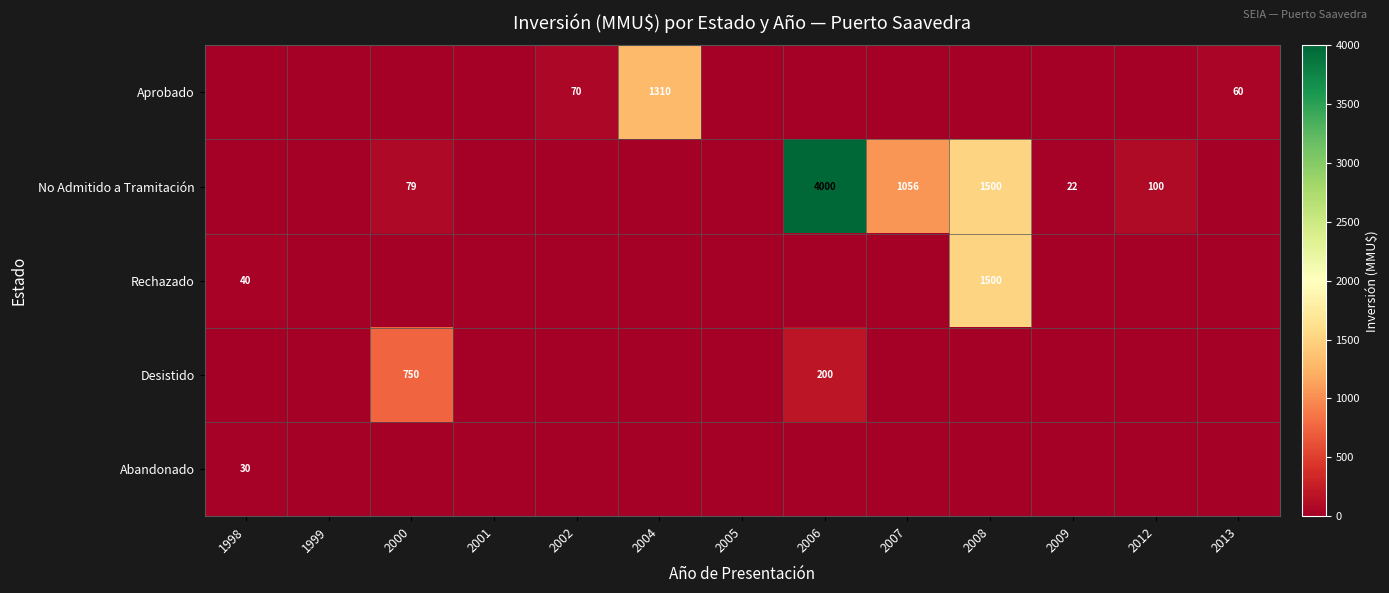

The No Admitido a Tramitación series shows 79 at 2000. True or false?

True